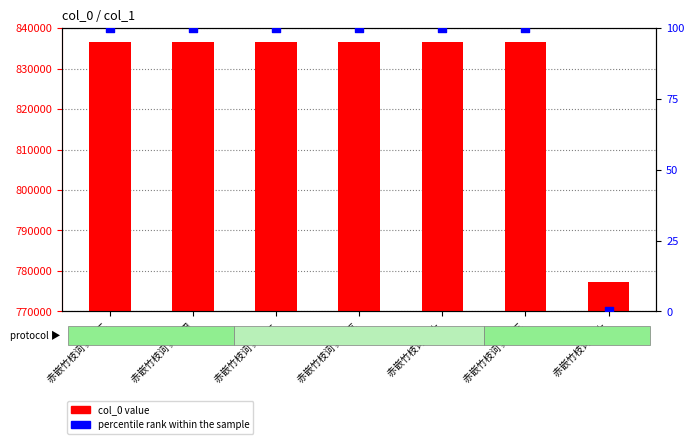

Which series has the widest spread of Y values?

col_0